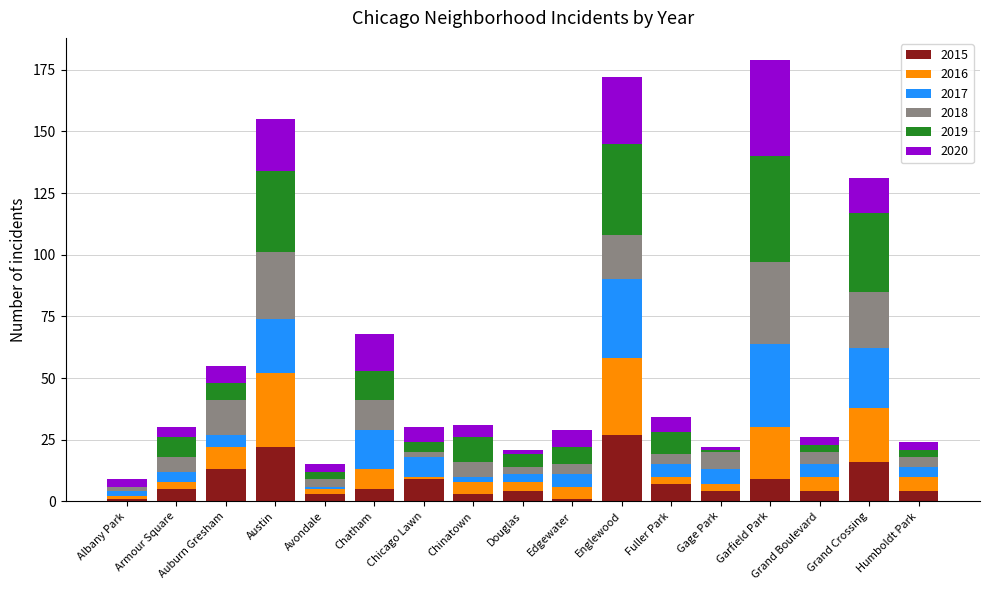

What is the approximate value of 2015 at Garfield Park?

9